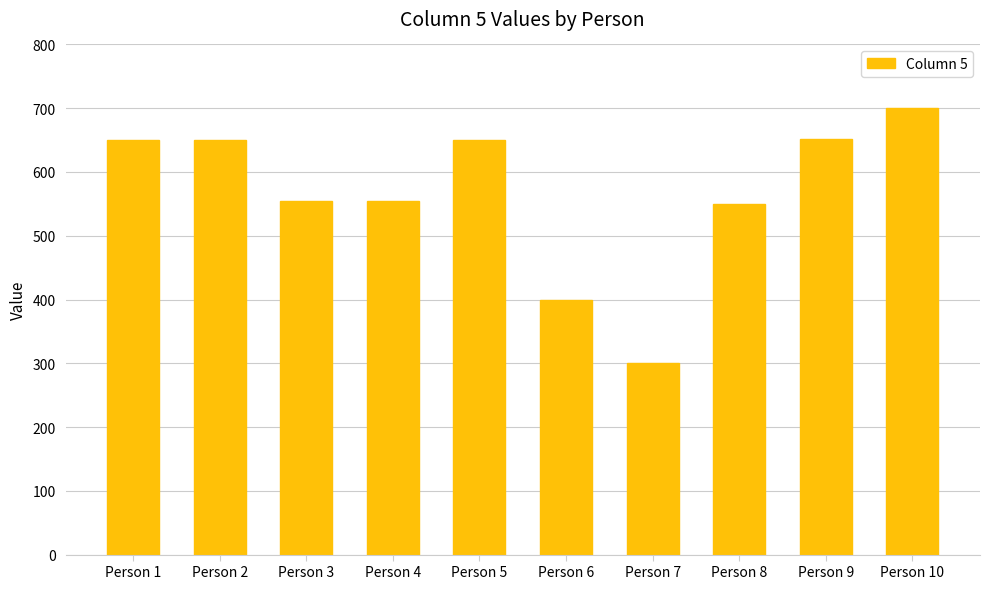

Approximately how many times larger is the value at Person 4 compared to Person 9?

0.9